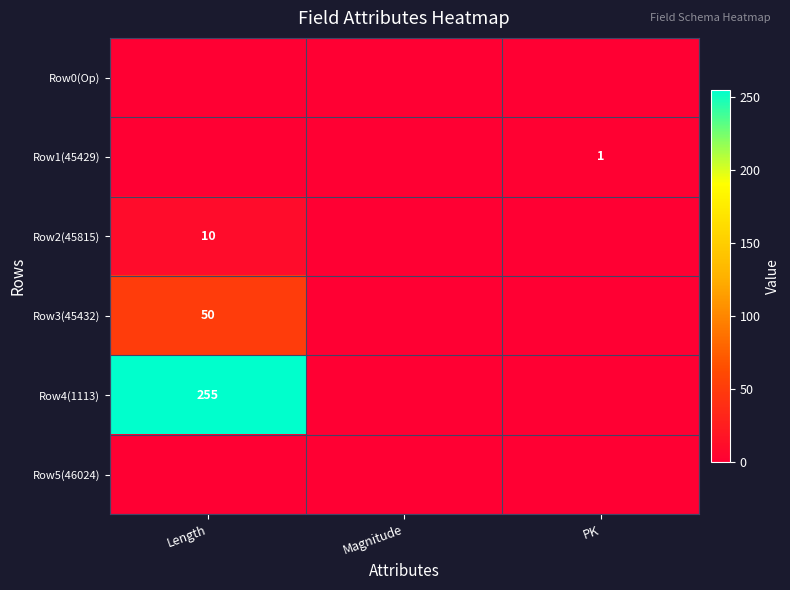

At how many categories does at least one series exceed 235?

1